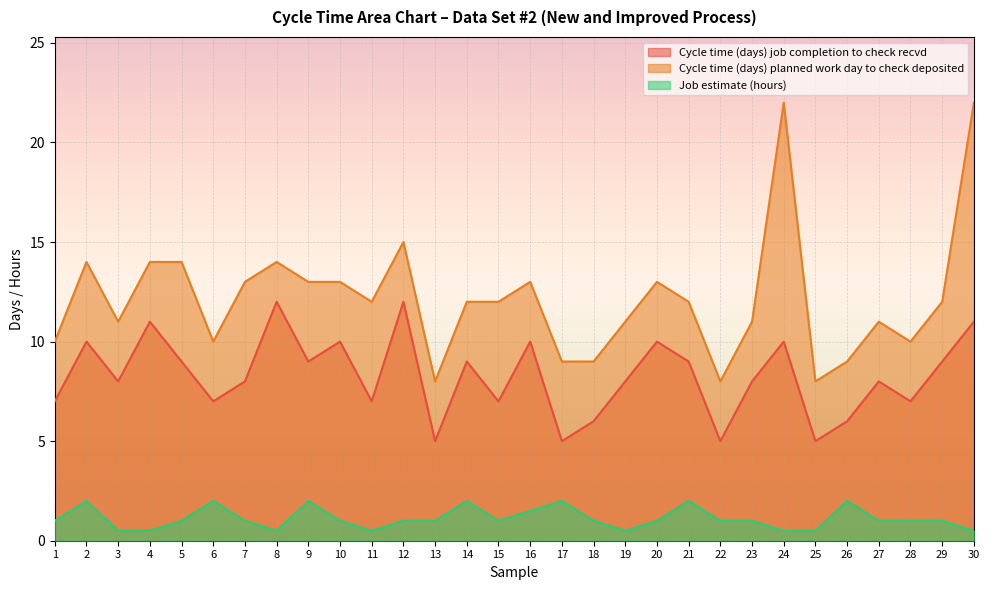

True or false: Job estimate (hours) and Cycle time (days) job completion to check recvd cross at least once.

False